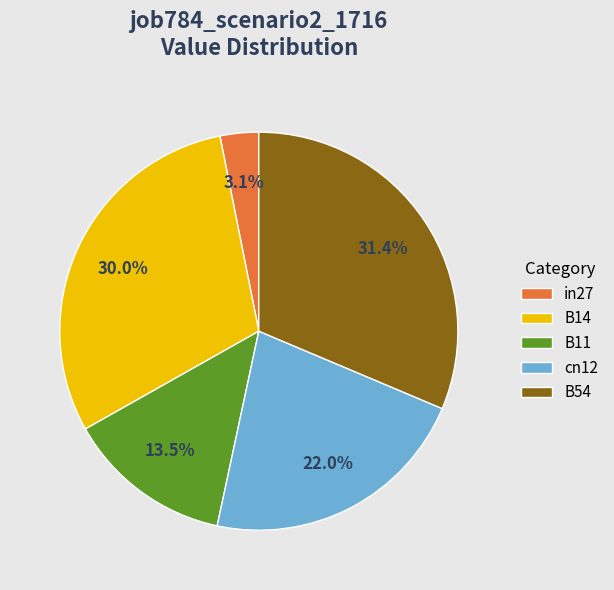

Does cn12 represent more than half of the total?

No